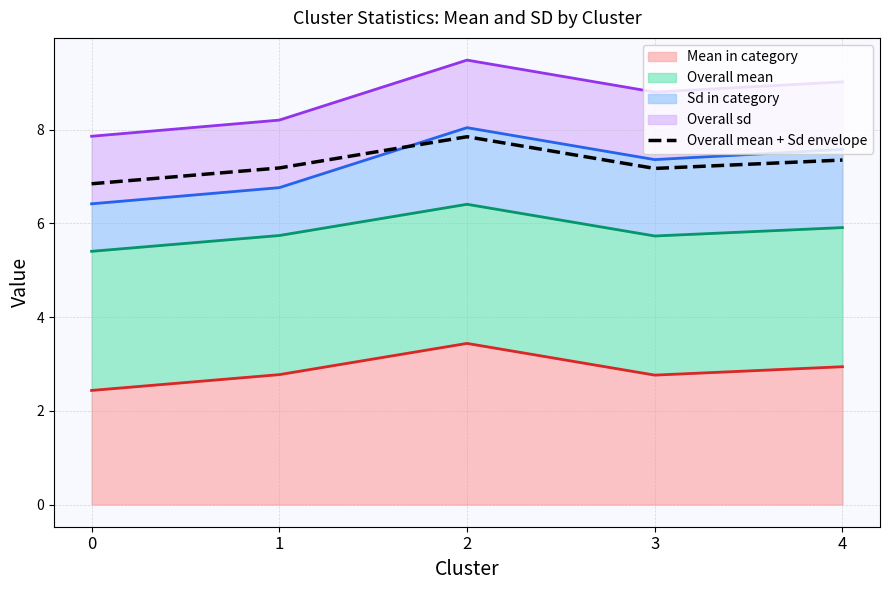

The value at 3 is 2.0. True or false?

False